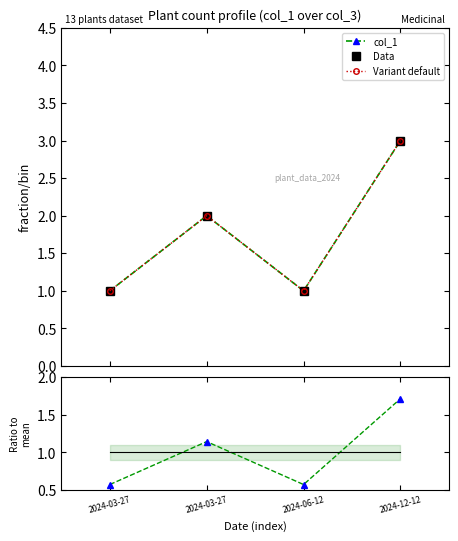

Does the chart display data point markers on the line(s)?

Yes